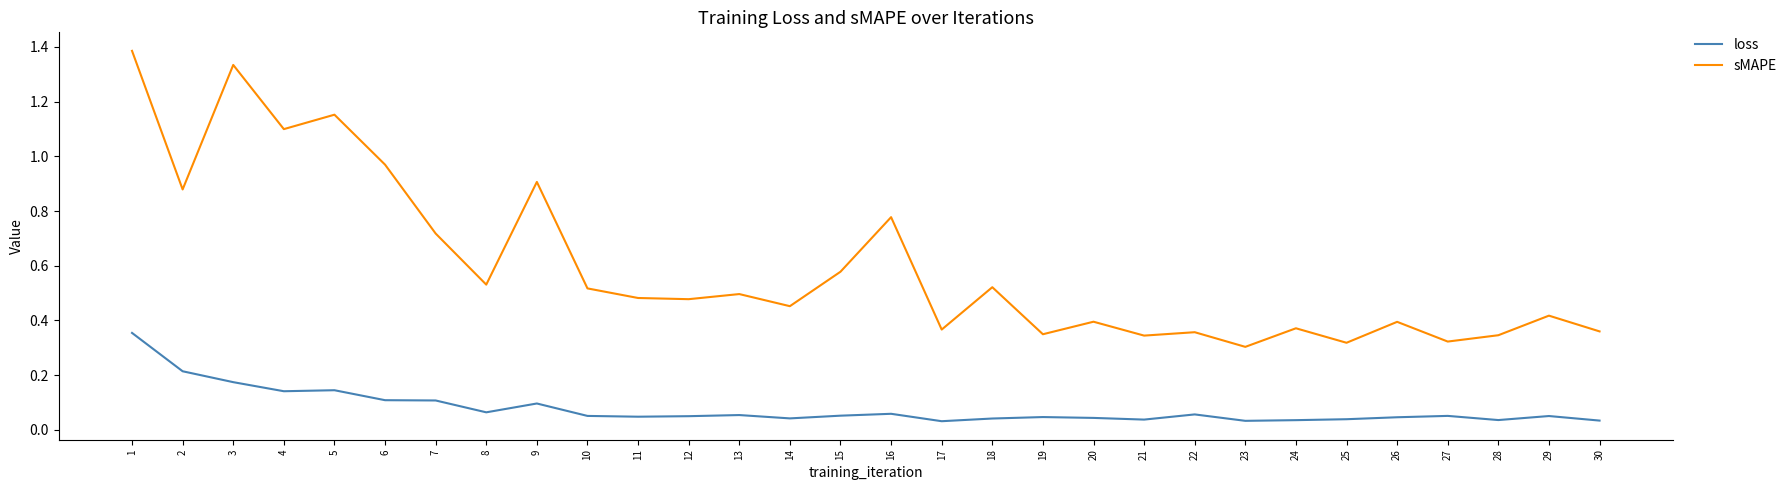

In sMAPE, how many points are higher than both neighbors (excluding endpoints)?

11